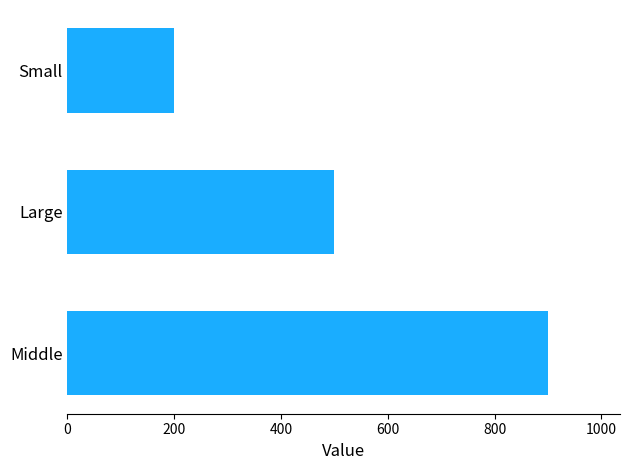

True or false: the data shows 900 at Middle.

True